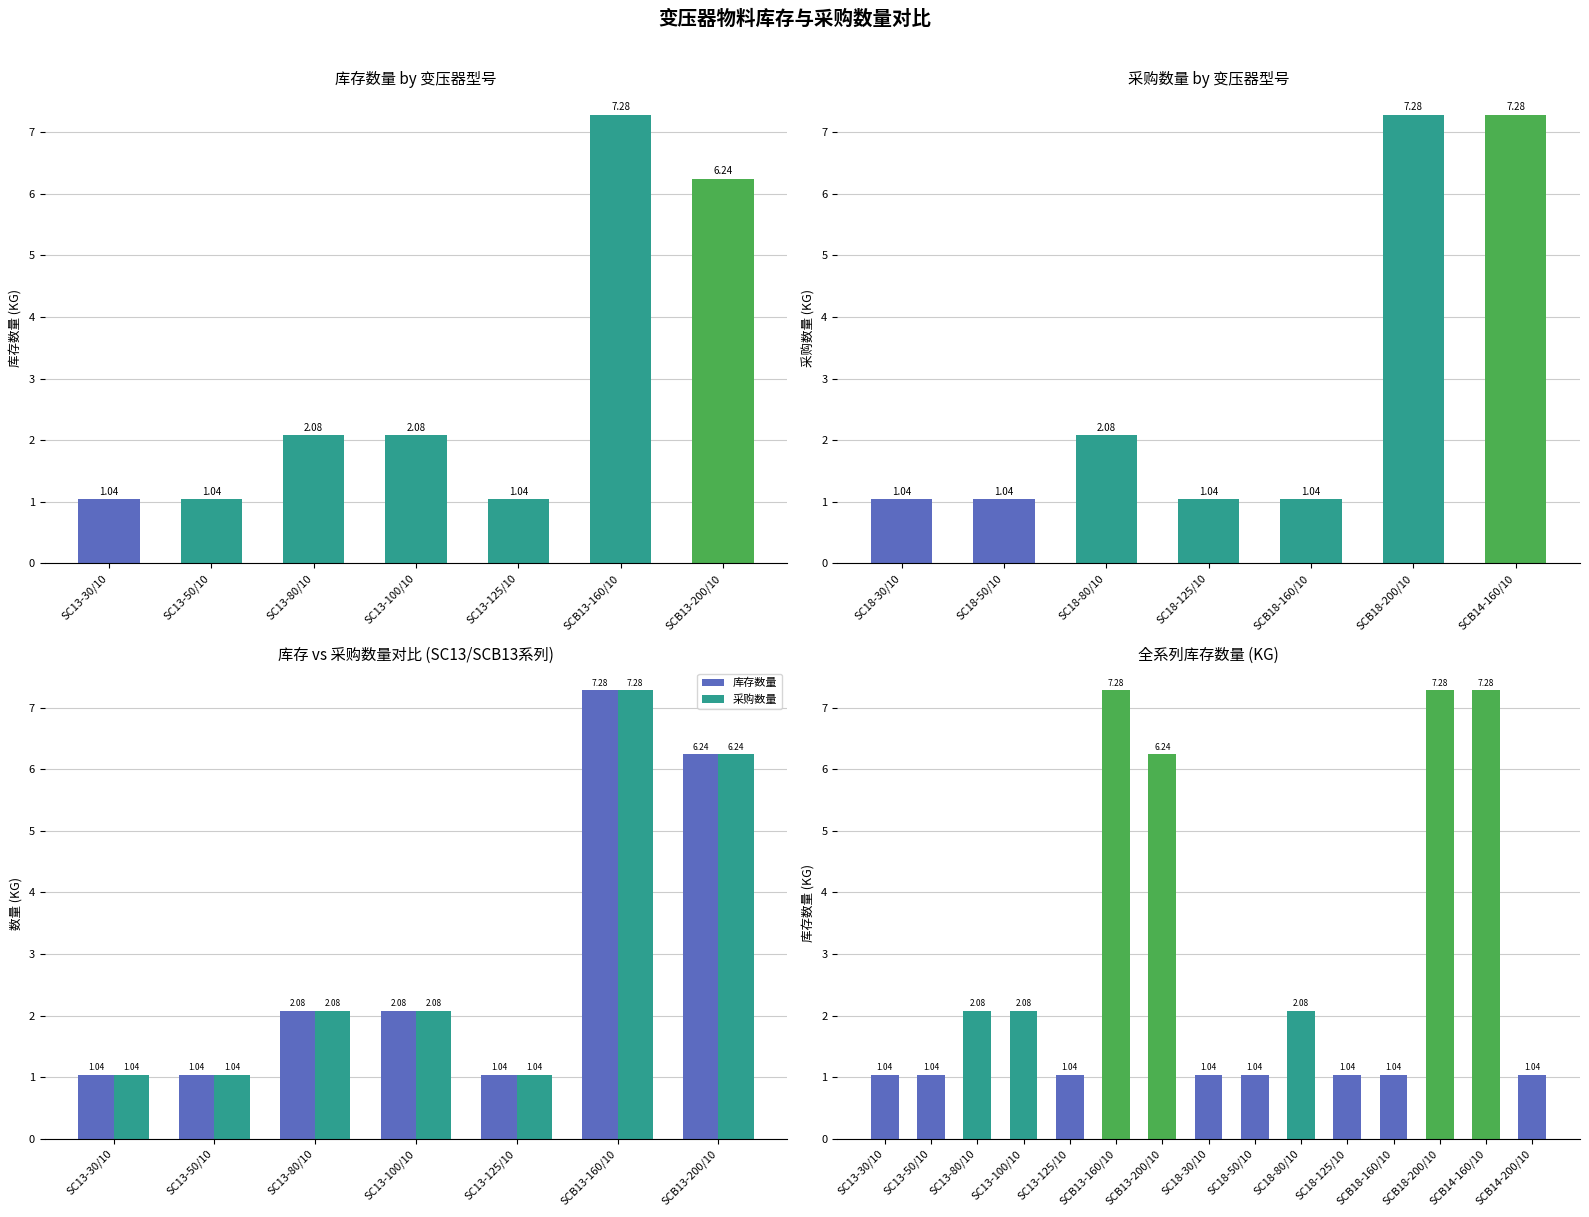

Reading left to right, list all the values displayed in this chart.

SC13-30/10=1.0	SC13-50/10=1.0	SC13-80/10=2.1	SC13-100/10=2.1	SC13-125/10=1.0	SCB13-160/10=7.3	SCB13-200/10=6.2	SC18-30/10=1.0	SC18-50/10=1.0	SC18-80/10=2.1	SC18-125/10=1.0	SCB18-160/10=1.0	SCB18-200/10=7.3	SCB14-160/10=7.3	SCB14-200/10=1.0